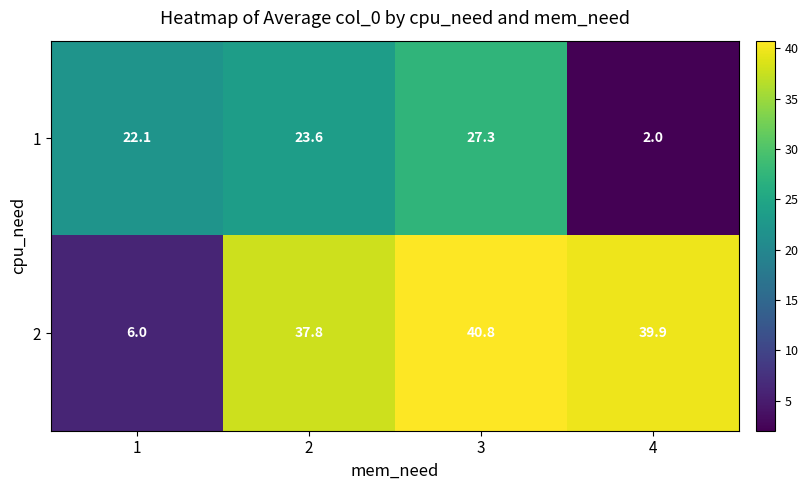

Reading right to left, transcribe all the data shown in this chart.

1: 2.0	27.3	23.6	22.1
2: 39.9	40.8	37.8	6.0